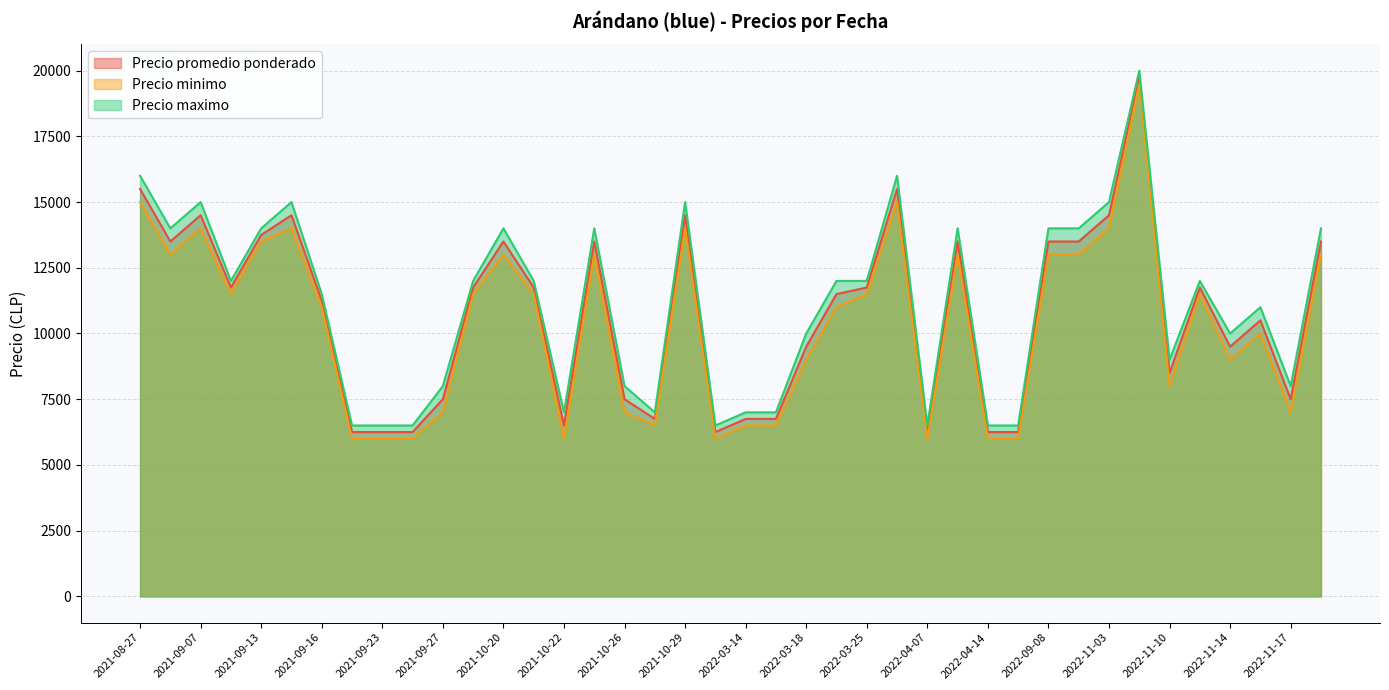

True or false: Precio minimo and Precio maximo intersect in this chart.

False